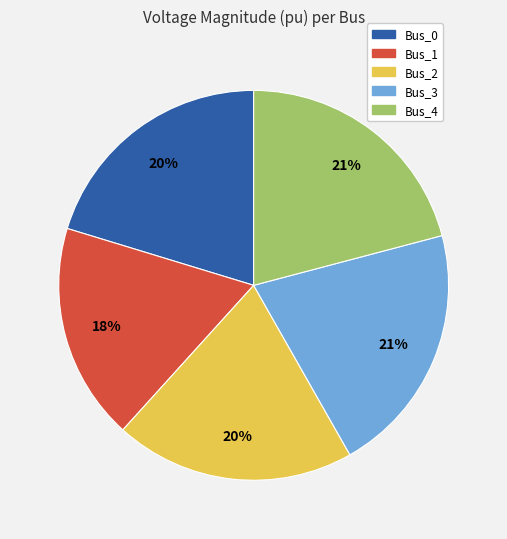

To the nearest percent, what is the difference between the Bus_1 and Bus_0 slice percentages?

2%